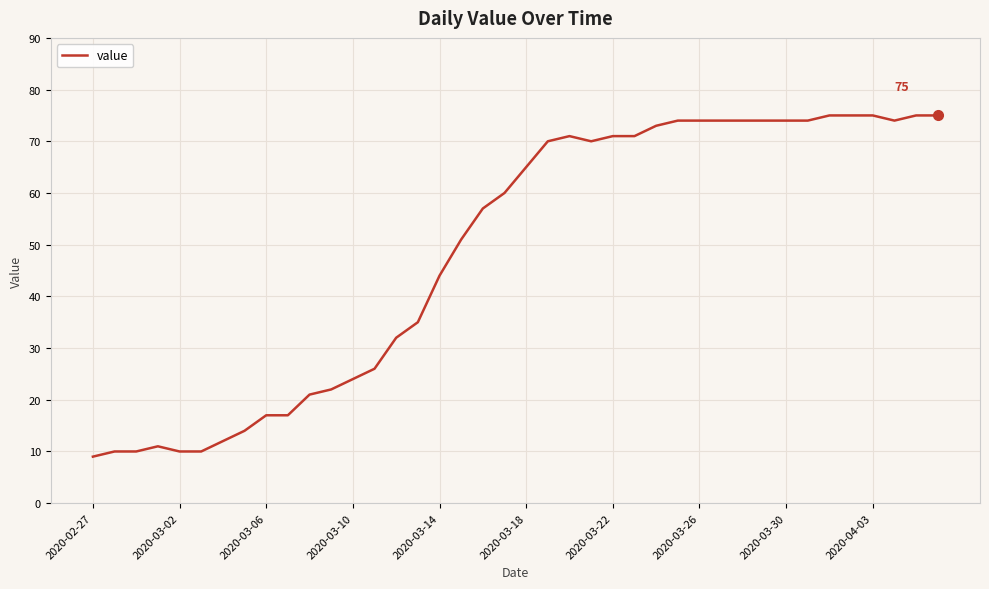

What is the difference between the maximum and minimum values?

66